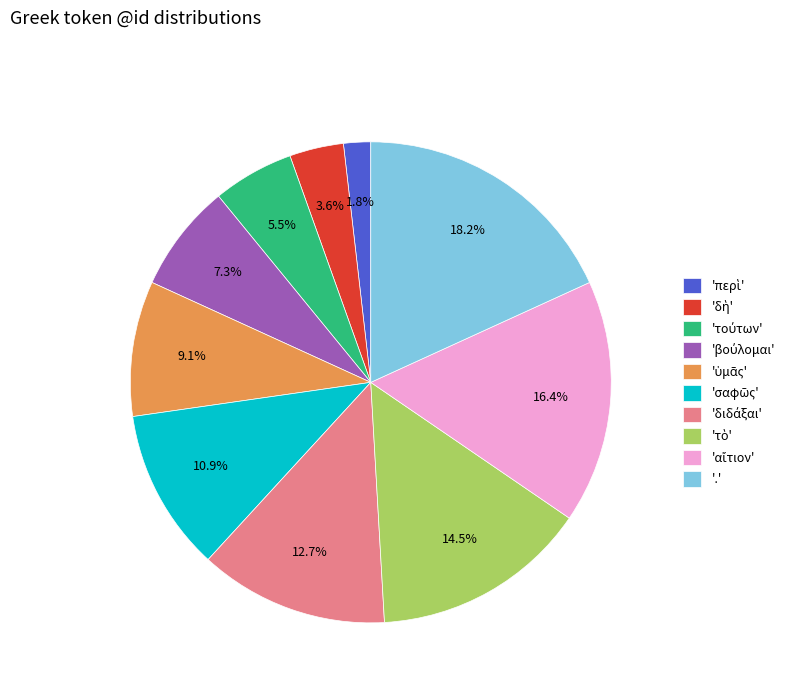

Is there a majority slice in this chart?

No